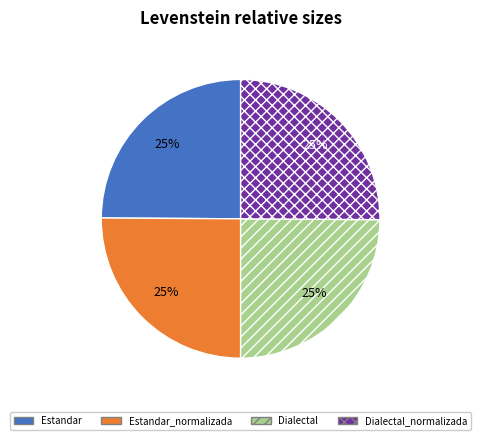

To the nearest percent, what percentage of the pie is Estandar_normalizada?

25%